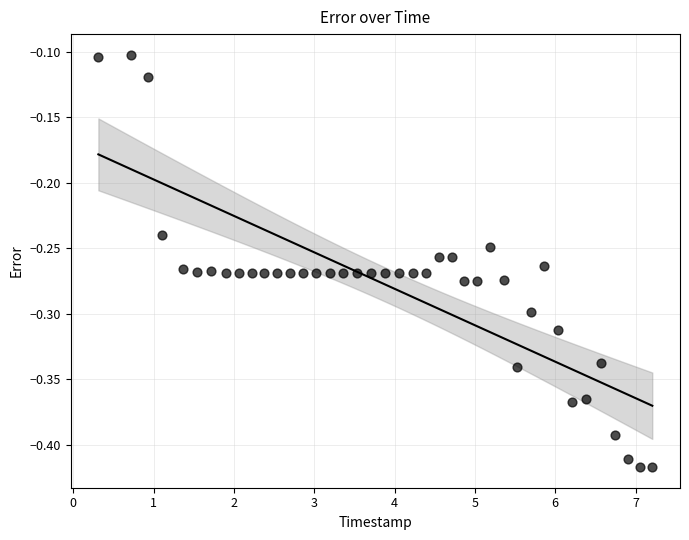

What is the range of Y values (max minus min)?

0.3